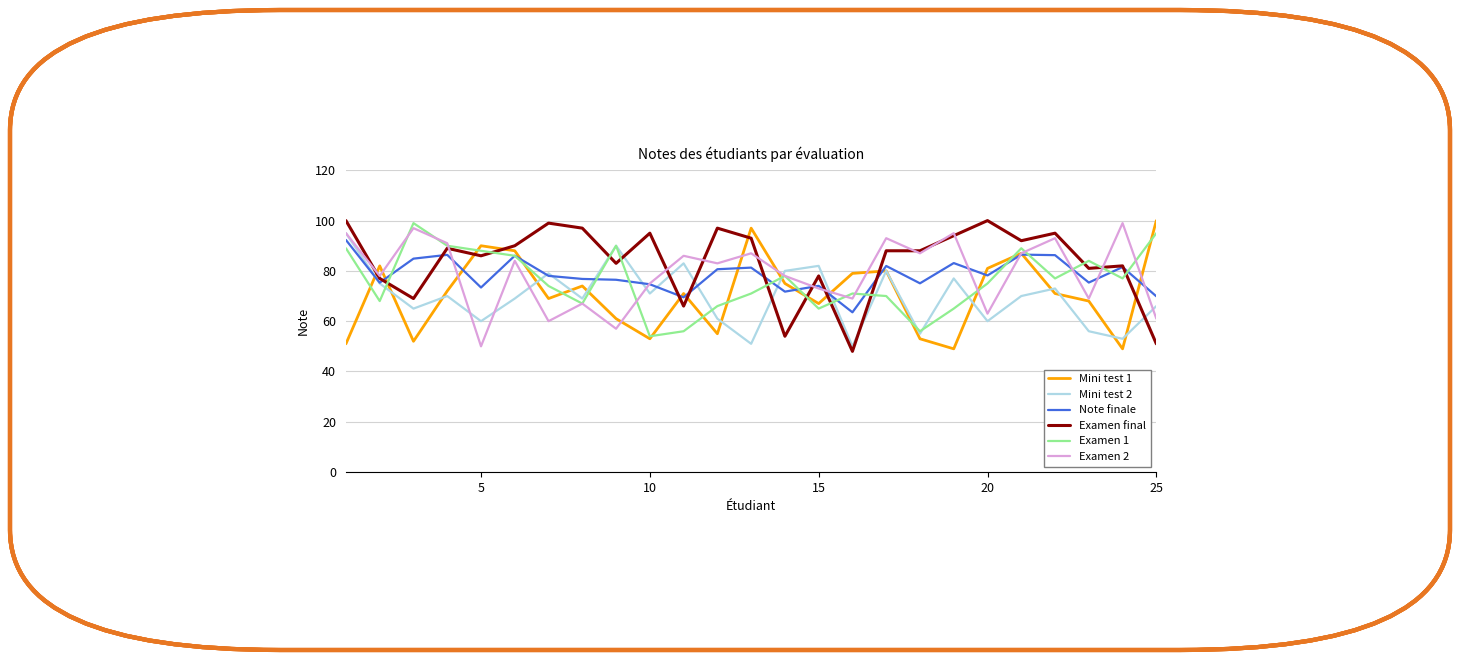

What is the minimum value shown in the chart?

48.0